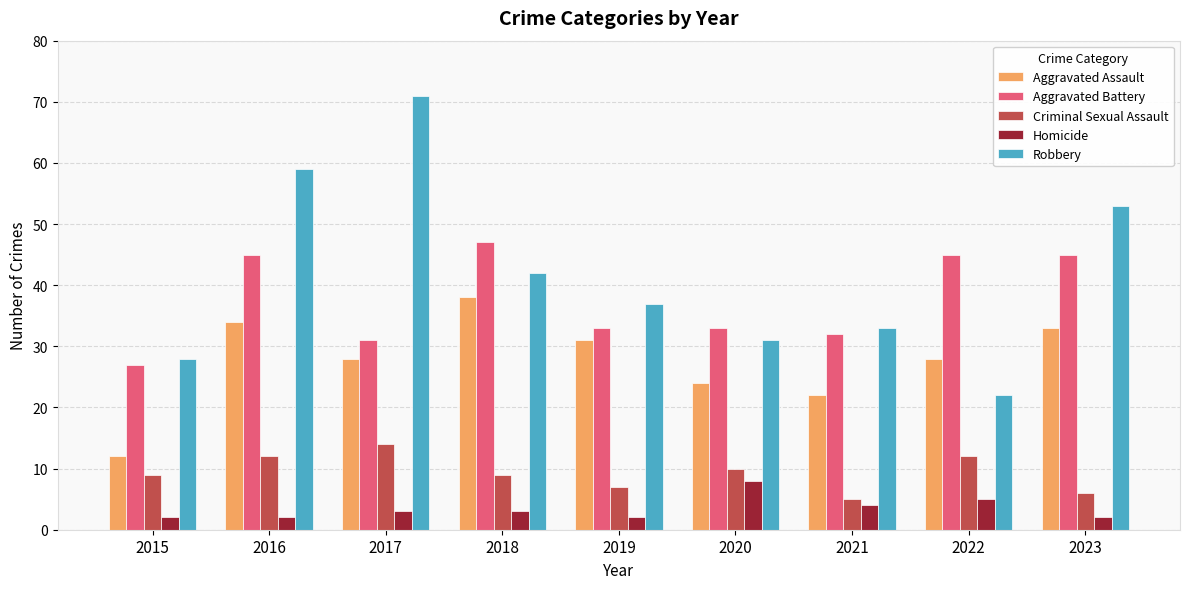

Count the Criminal Sexual Assault values in the range 7 to 12.

6